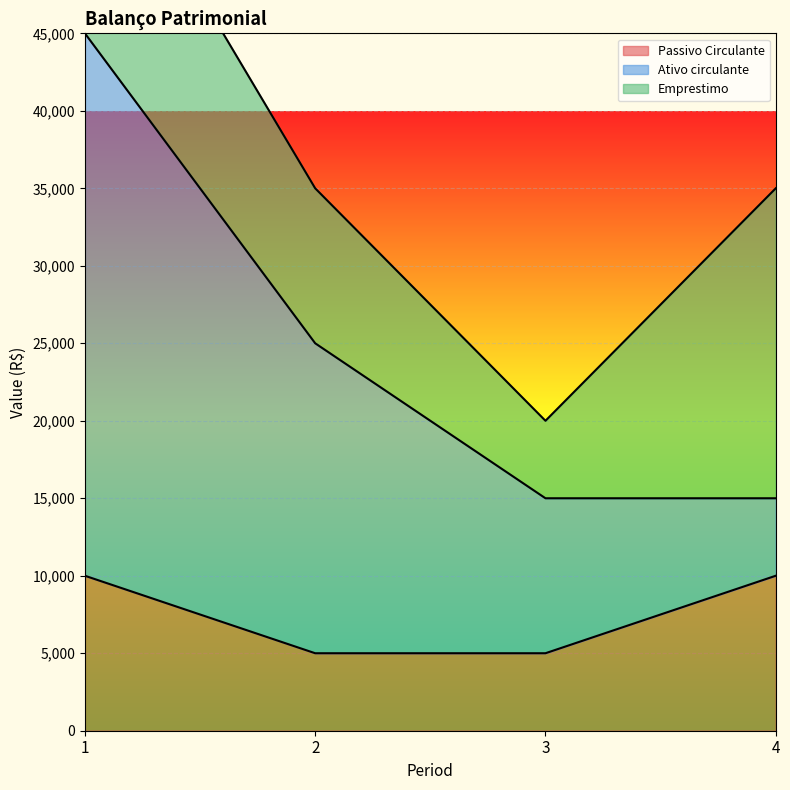

What is the spread (max minus min) of values at 3?

5000